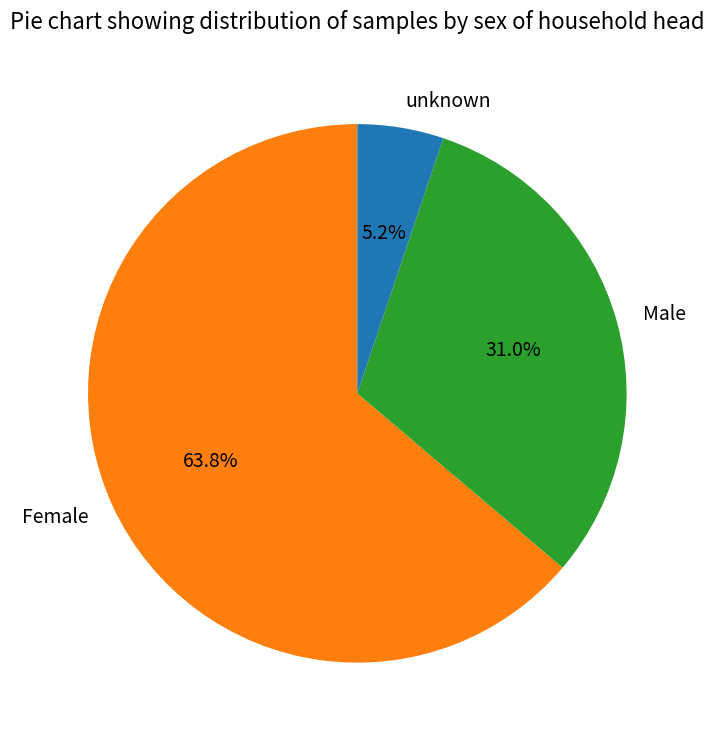

Count the number of slices in the pie.

3